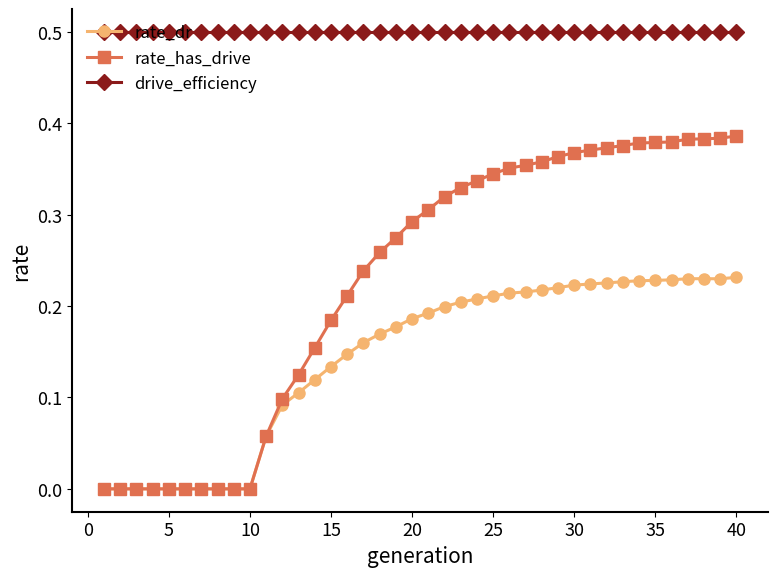

Which series has the largest range (max minus min)?

rate_has_drive